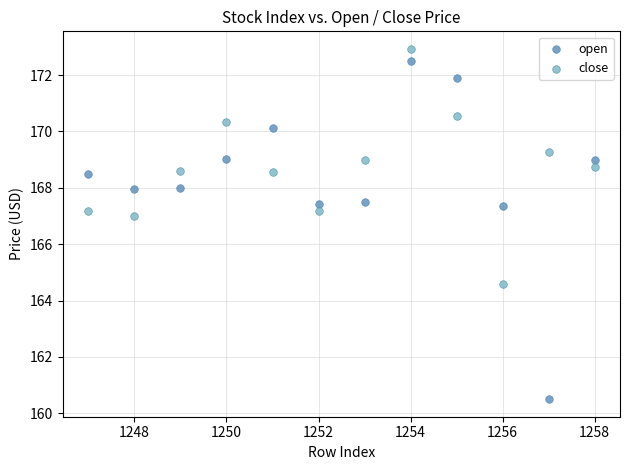

What is the X range (max minus min) for the scatter plot?

11.0